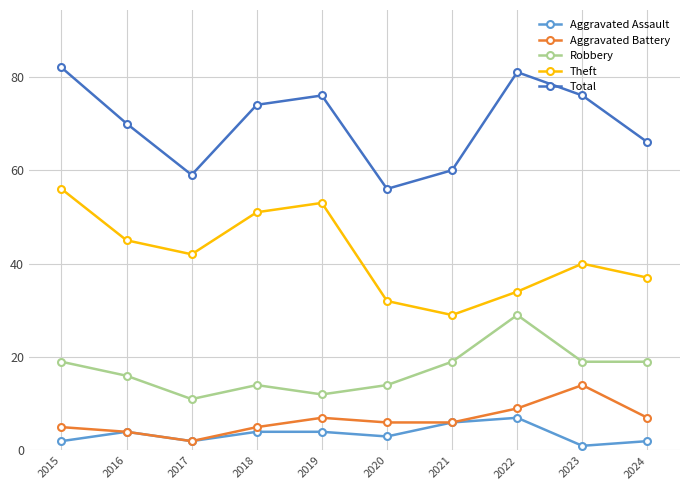

At which label does Aggravated Battery first exceed 6?

2019